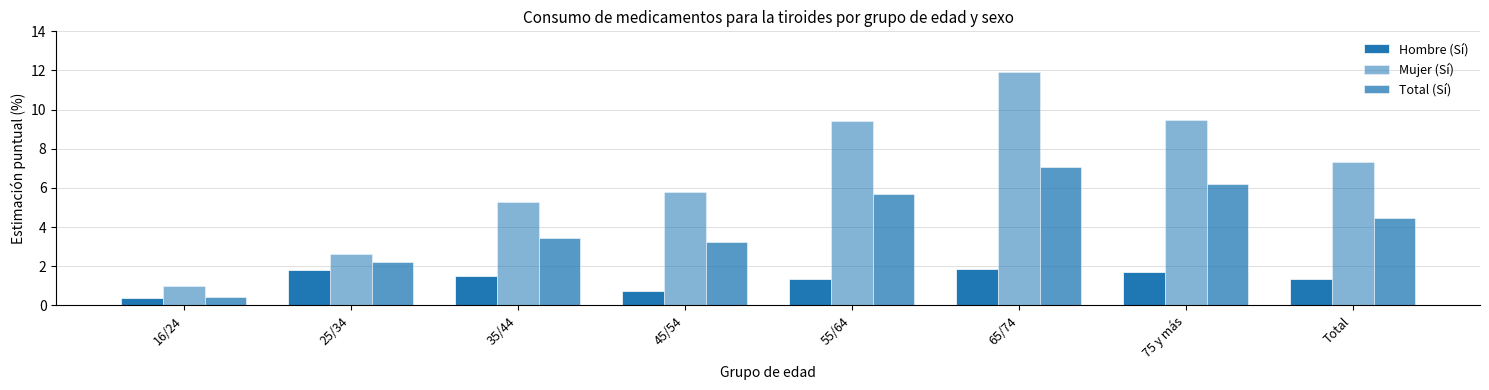

What is the total value across all series at 35/44?

10.2